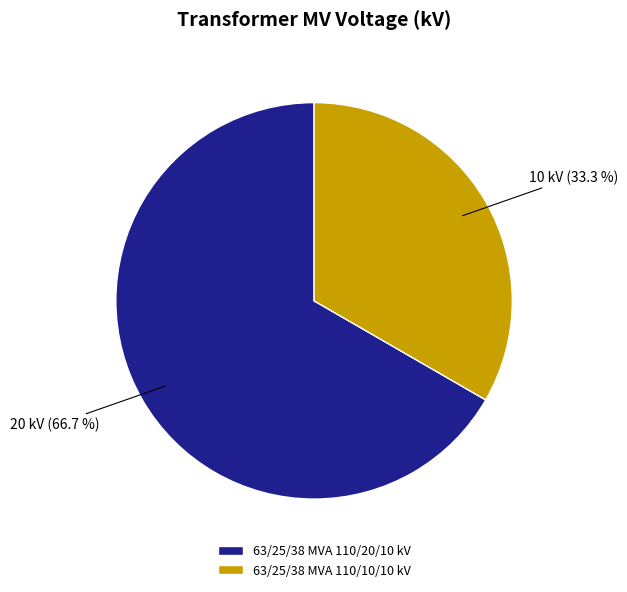

To the nearest percent, what is the combined percentage of 63/25/38 MVA 110/20/10 kV and 63/25/38 MVA 110/10/10 kV?

100%